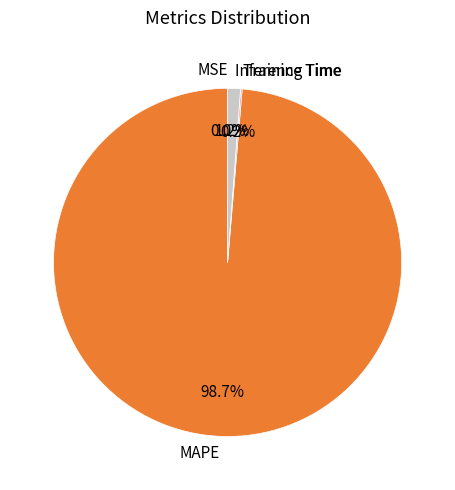

Which category has the biggest portion of the pie?

MAPE